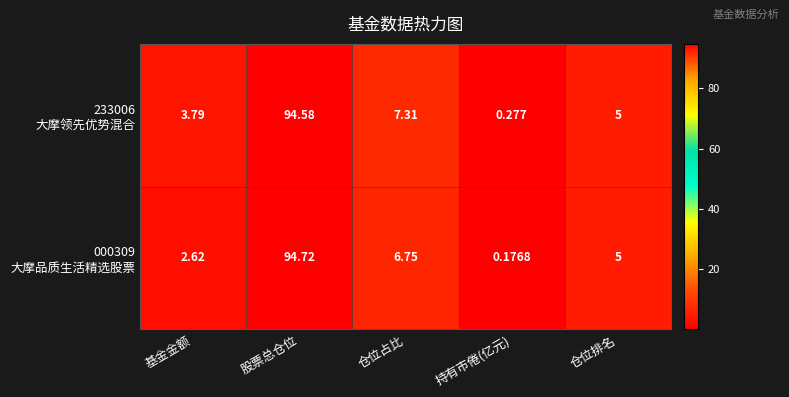

Which category has the highest value across all series?

股票总仓位